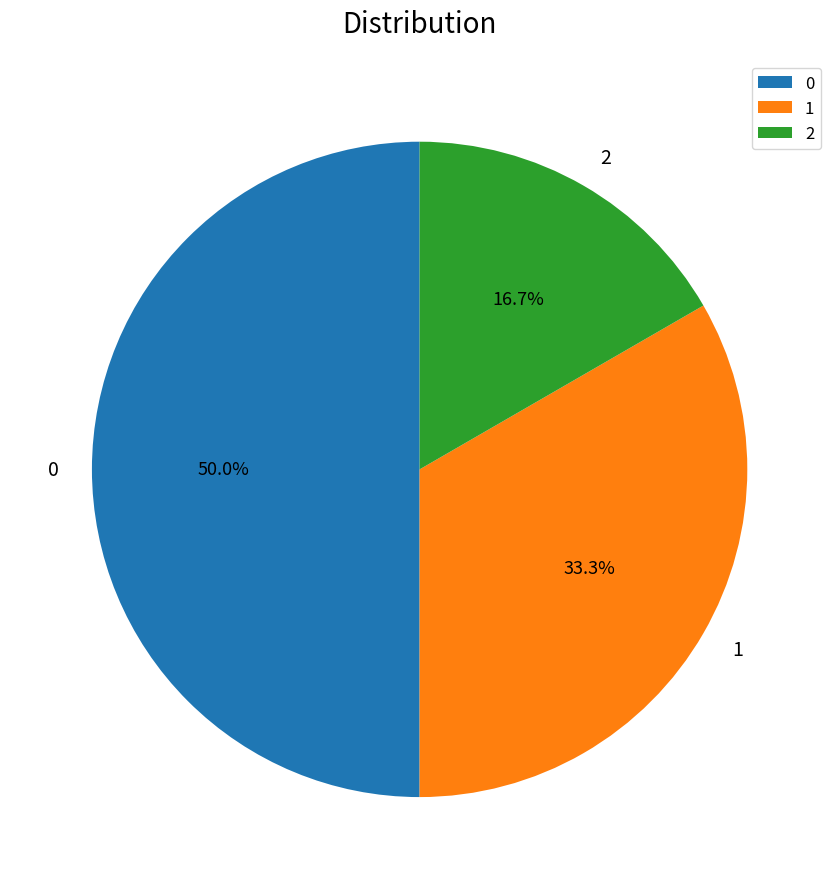

What is the total percentage of 1 and 0?

83.3%